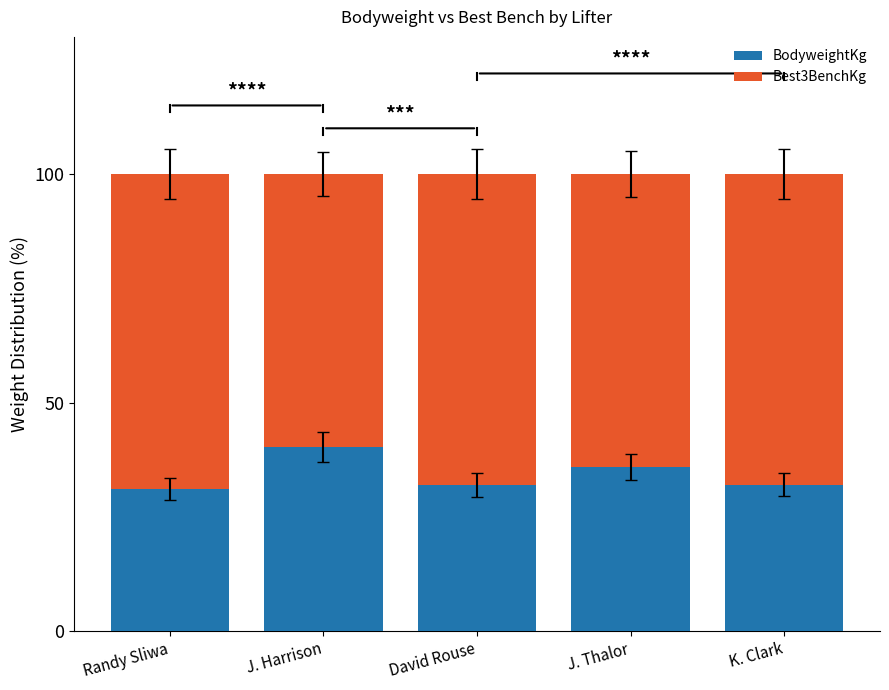

The value of BodyweightKg at David Rouse is 43.0. True or false?

False